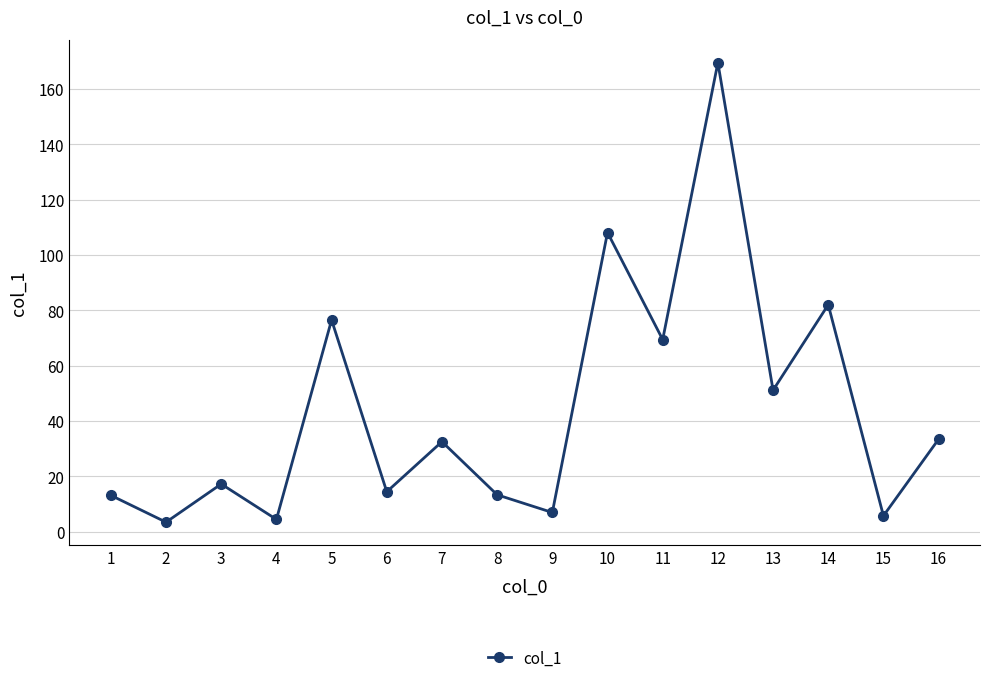

How many data points are less than 32?

8